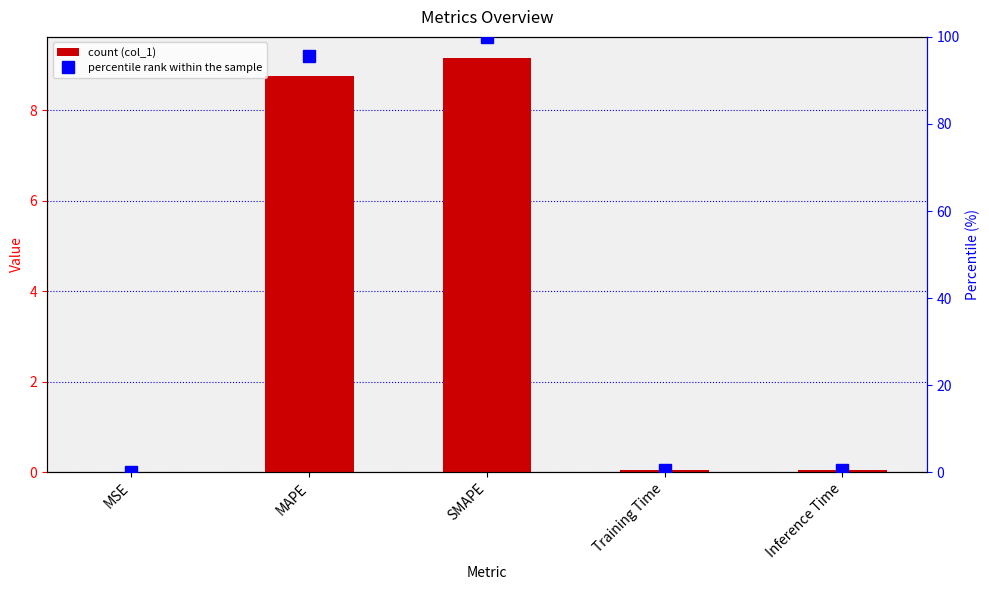

Reading right to left, extract all data points from this chart.

col_1: Inference Time=0.1	Training Time=0.1	SMAPE=9.2	MAPE=8.8	MSE=0.0
percentile rank: Inference Time=0.6	Training Time=0.6	SMAPE=100.0	MAPE=95.6	MSE=0.0